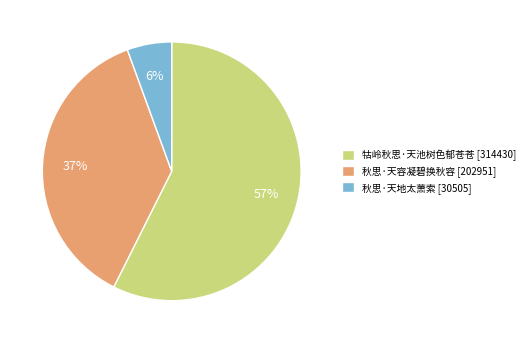

Is the sum of 秋思·天地太萧索 [30505] and 秋思·天容凝碧换秋容 [202951] greater than half?

No